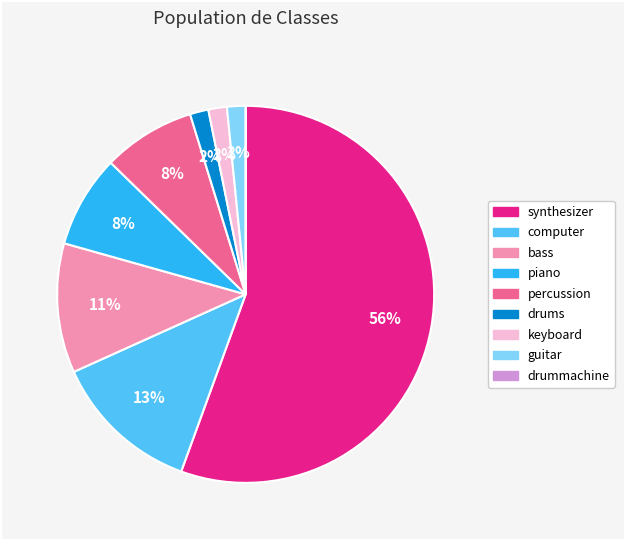

The piano slice represents 8% of the pie. True or false?

True